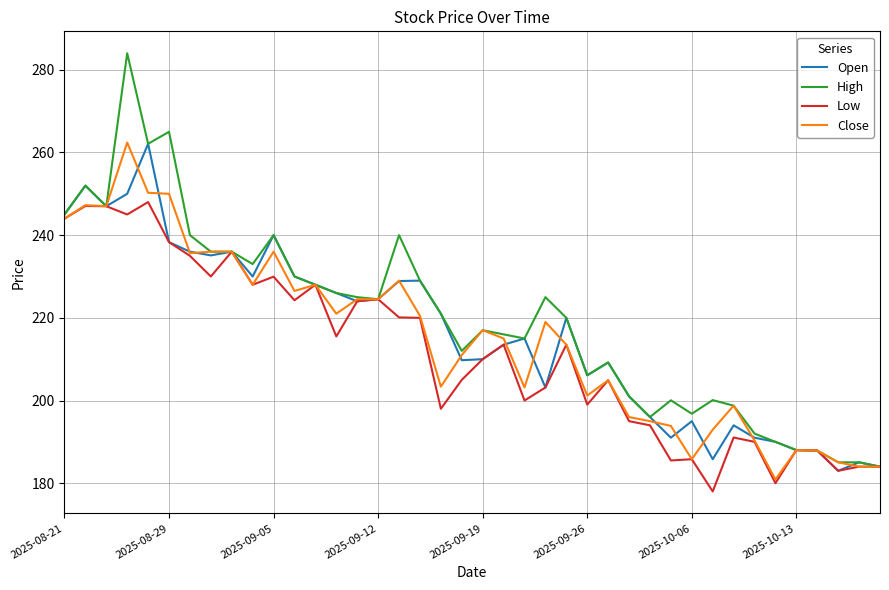

Which series has the widest spread of values?

High